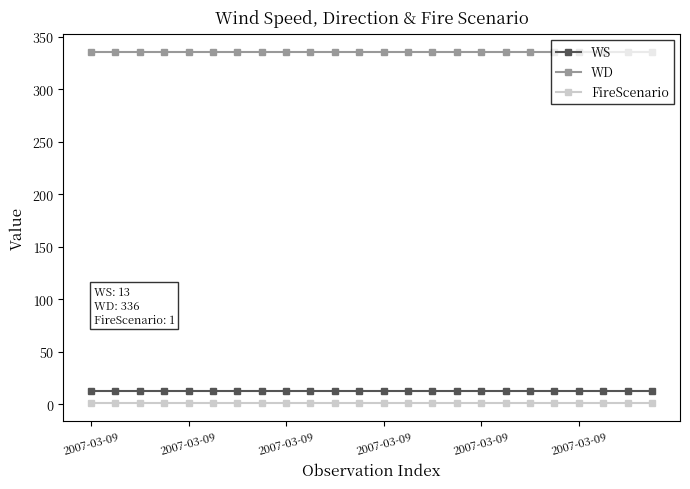

What is the sum of all WS values?

312